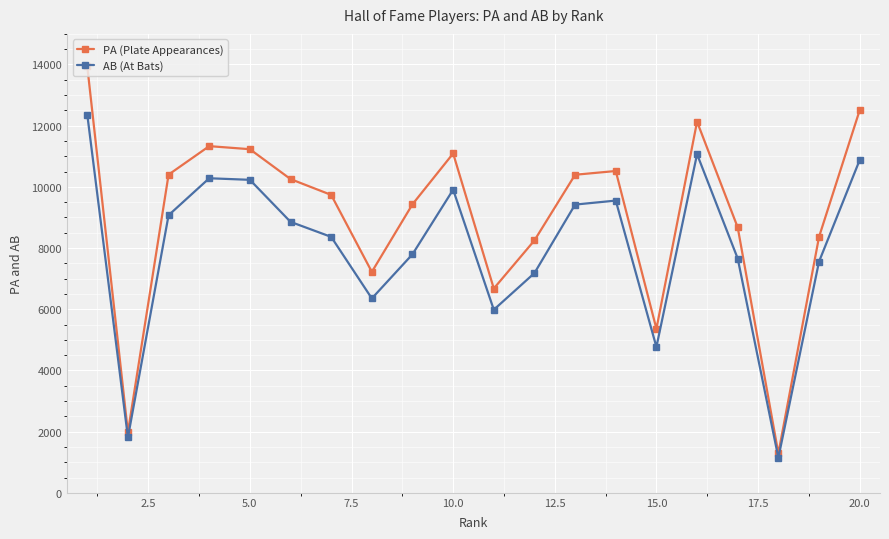

Which series has the largest total across all categories?

PA (Plate Appearances)